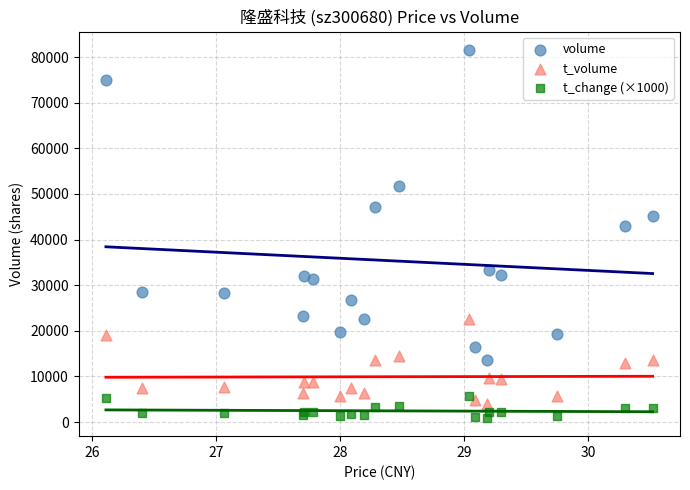

Which series has the widest spread of Y values?

volume